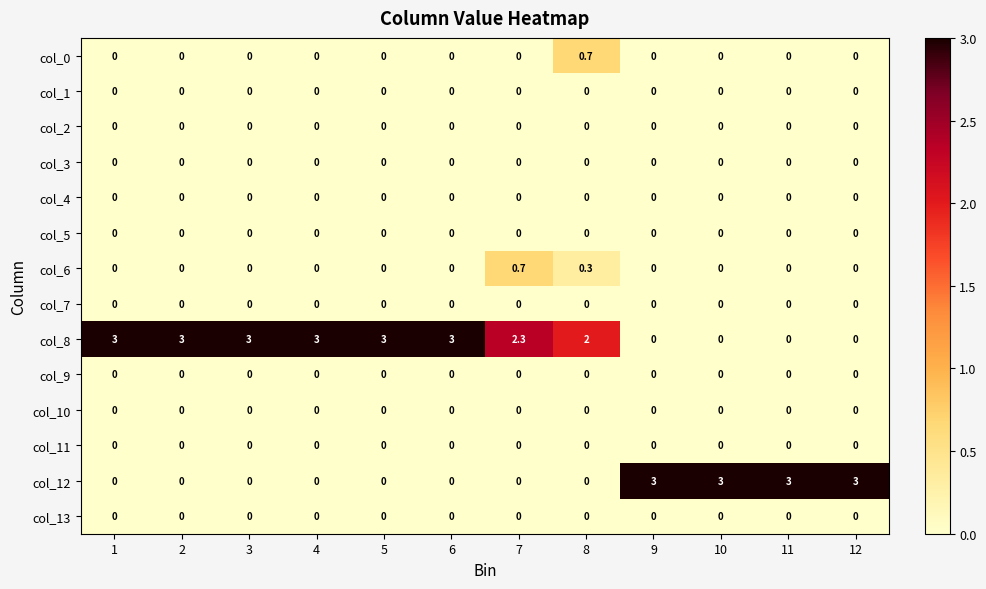

How many col_8 values are between 0 and 3?

12